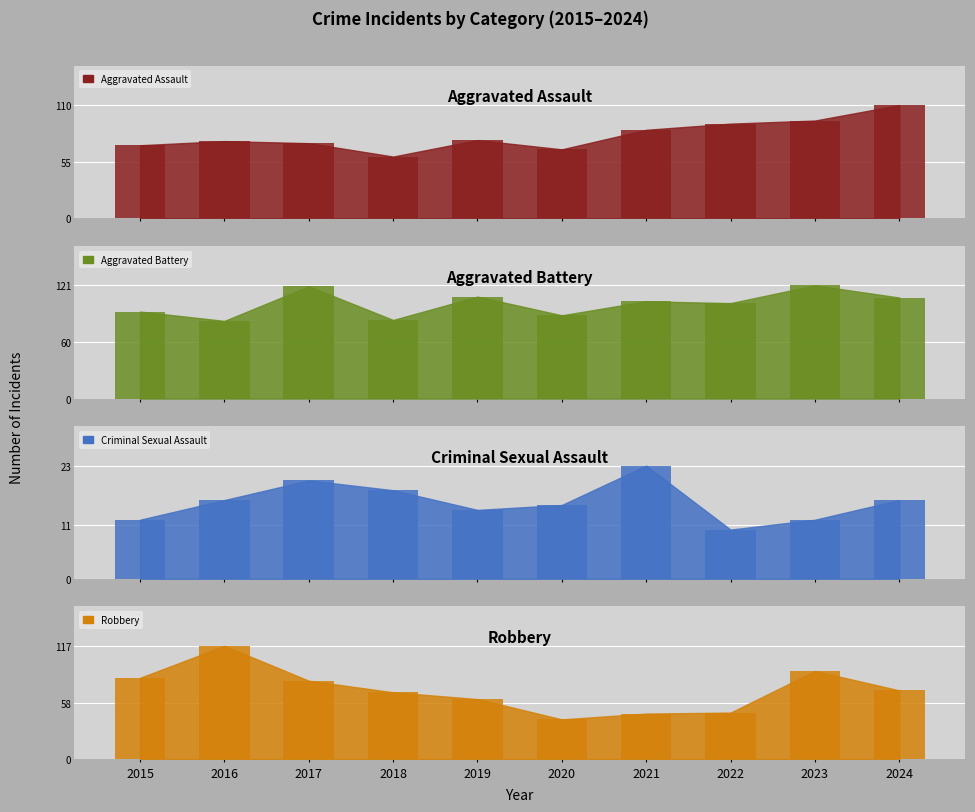

How many data points does each series have?

10